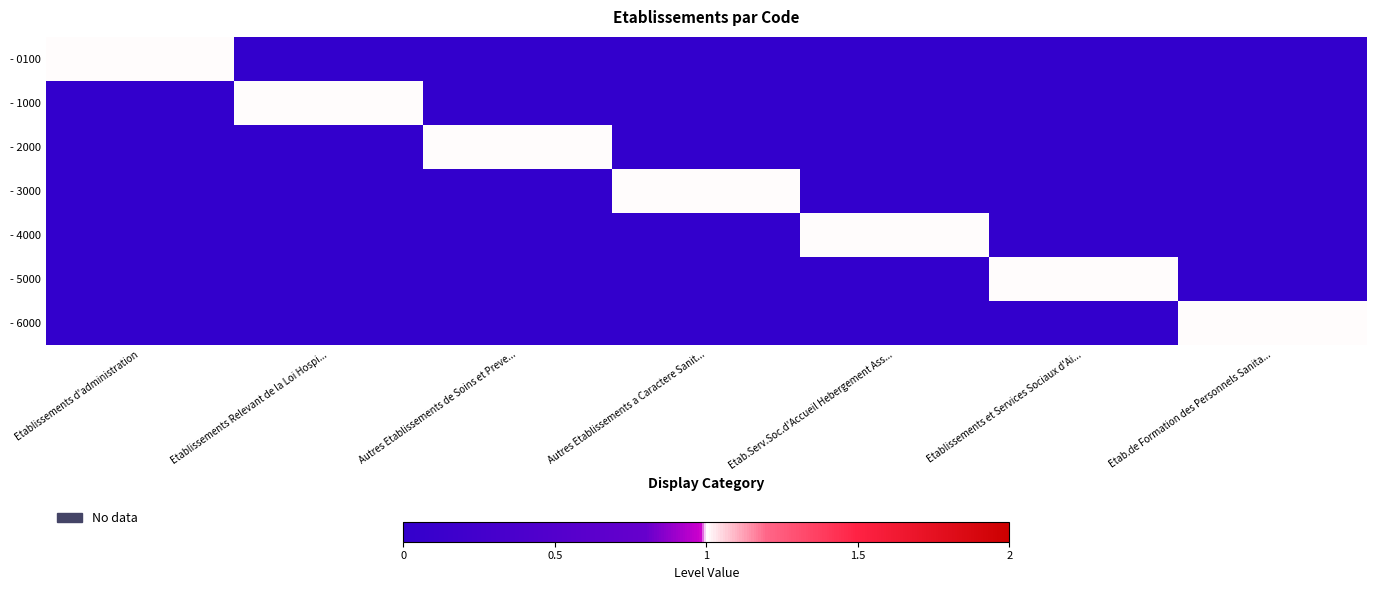

Reading left to right, transcribe all the data shown in this chart.

- 0100: Etablissements d'administration=1	Etablissements Relevant de la Loi Hospi...=0	Autres Etablissements de Soins et Preve...=0	Autres Etablissements a Caractere Sanit...=0	Etab.Serv.Soc.d'Accueil Hebergement Ass...=0	Etablissements et Services Sociaux d'Ai...=0	Etab.de Formation des Personnels Sanita...=0
- 1000: Etablissements d'administration=0	Etablissements Relevant de la Loi Hospi...=1	Autres Etablissements de Soins et Preve...=0	Autres Etablissements a Caractere Sanit...=0	Etab.Serv.Soc.d'Accueil Hebergement Ass...=0	Etablissements et Services Sociaux d'Ai...=0	Etab.de Formation des Personnels Sanita...=0
- 2000: Etablissements d'administration=0	Etablissements Relevant de la Loi Hospi...=0	Autres Etablissements de Soins et Preve...=1	Autres Etablissements a Caractere Sanit...=0	Etab.Serv.Soc.d'Accueil Hebergement Ass...=0	Etablissements et Services Sociaux d'Ai...=0	Etab.de Formation des Personnels Sanita...=0
- 3000: Etablissements d'administration=0	Etablissements Relevant de la Loi Hospi...=0	Autres Etablissements de Soins et Preve...=0	Autres Etablissements a Caractere Sanit...=1	Etab.Serv.Soc.d'Accueil Hebergement Ass...=0	Etablissements et Services Sociaux d'Ai...=0	Etab.de Formation des Personnels Sanita...=0
- 4000: Etablissements d'administration=0	Etablissements Relevant de la Loi Hospi...=0	Autres Etablissements de Soins et Preve...=0	Autres Etablissements a Caractere Sanit...=0	Etab.Serv.Soc.d'Accueil Hebergement Ass...=1	Etablissements et Services Sociaux d'Ai...=0	Etab.de Formation des Personnels Sanita...=0
- 5000: Etablissements d'administration=0	Etablissements Relevant de la Loi Hospi...=0	Autres Etablissements de Soins et Preve...=0	Autres Etablissements a Caractere Sanit...=0	Etab.Serv.Soc.d'Accueil Hebergement Ass...=0	Etablissements et Services Sociaux d'Ai...=1	Etab.de Formation des Personnels Sanita...=0
- 6000: Etablissements d'administration=0	Etablissements Relevant de la Loi Hospi...=0	Autres Etablissements de Soins et Preve...=0	Autres Etablissements a Caractere Sanit...=0	Etab.Serv.Soc.d'Accueil Hebergement Ass...=0	Etablissements et Services Sociaux d'Ai...=0	Etab.de Formation des Personnels Sanita...=1